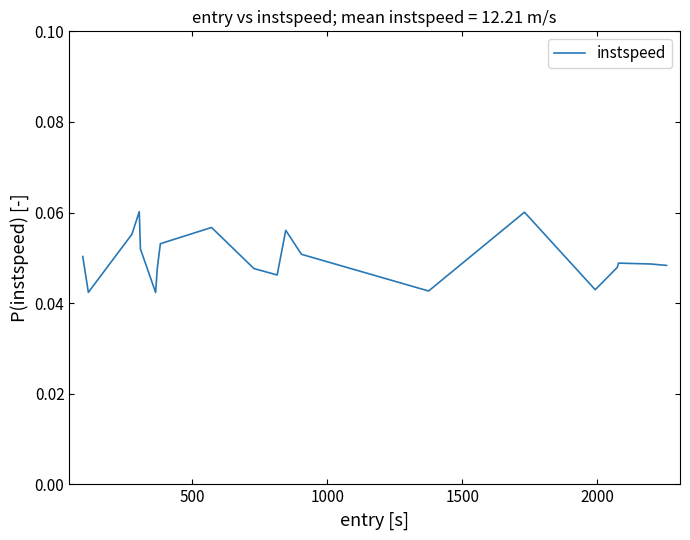

How many lines are shown in the chart?

1